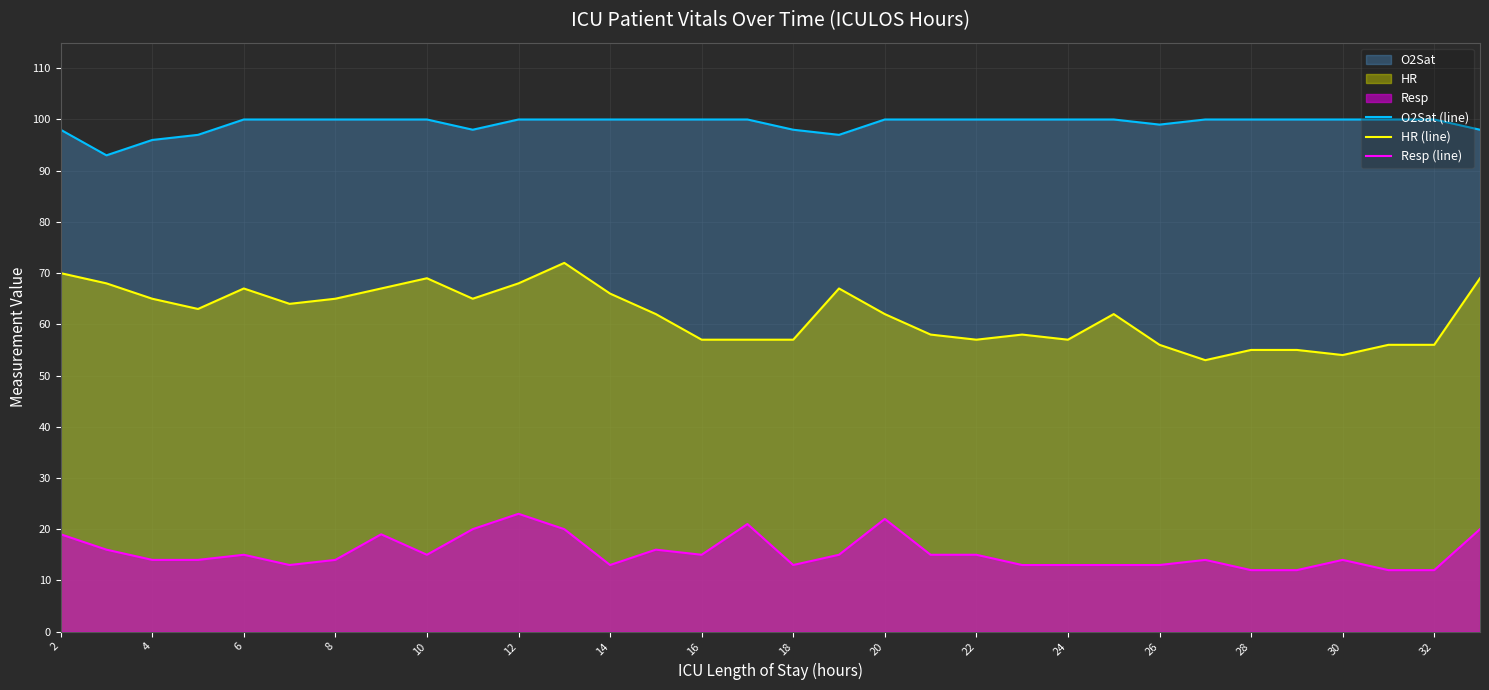

What is the minimum value for Resp (line)?

12